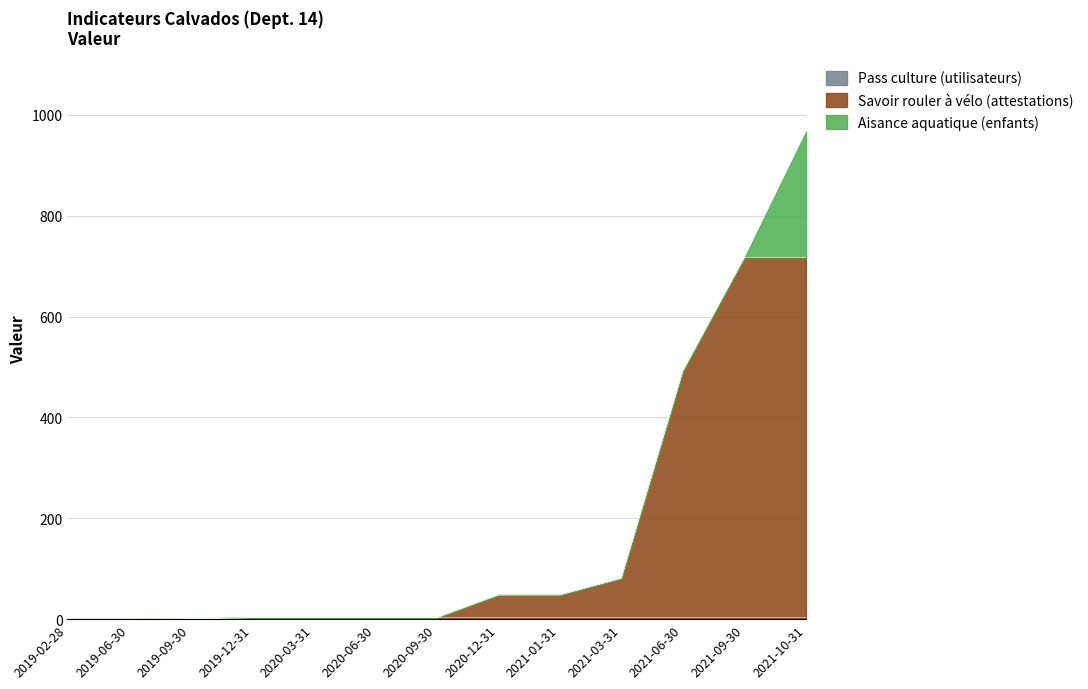

Does the chart display data point markers on the line(s)?

No